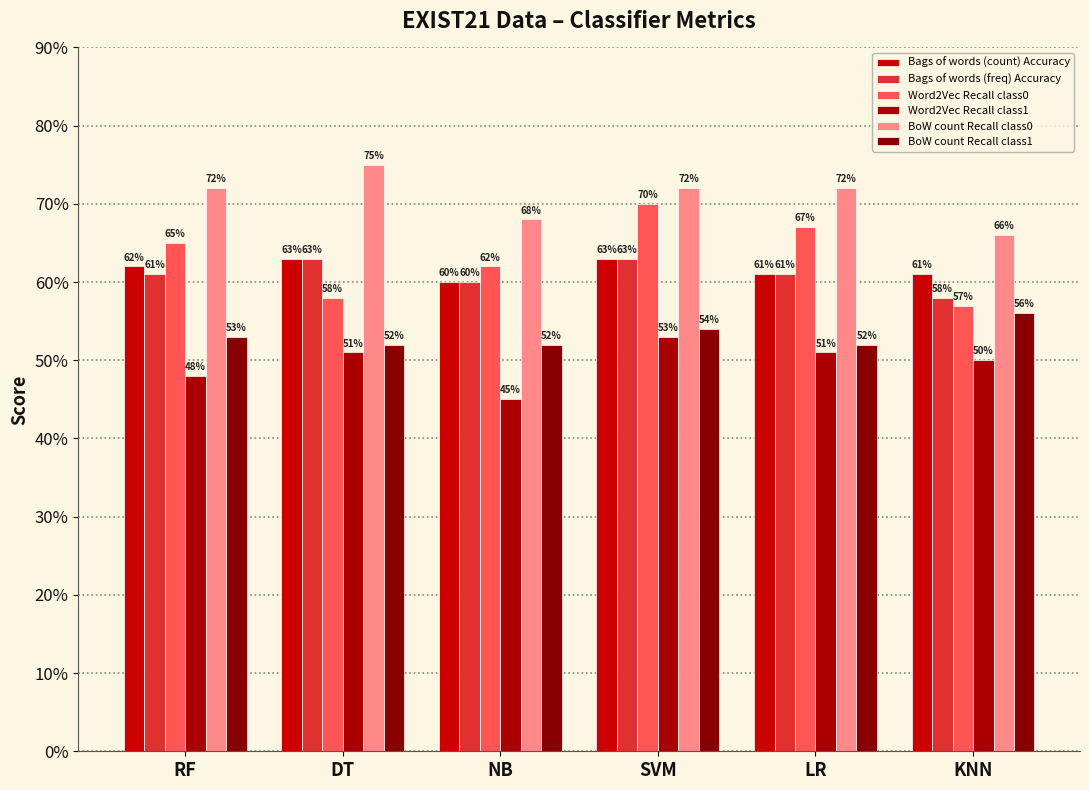

At how many categories does at least one series exceed 0?

6